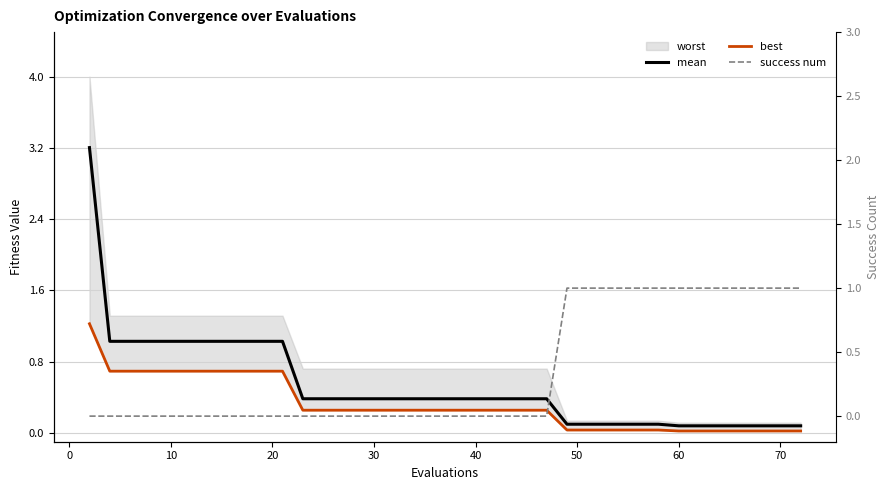

Is the value of success num at 10 greater than the value of best at 13?

No